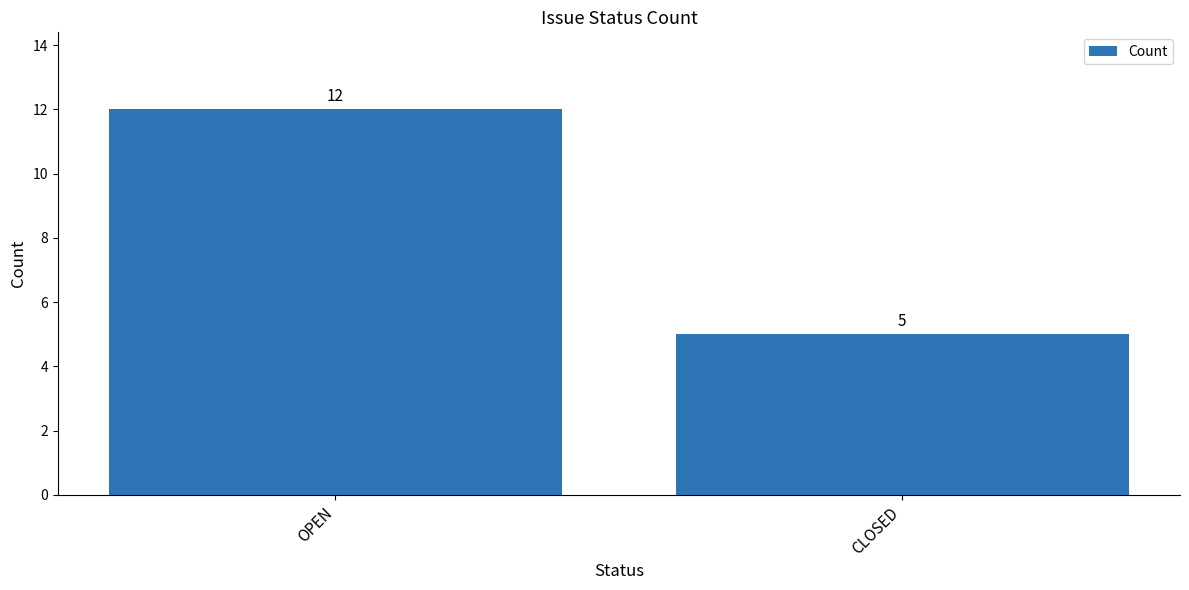

Between OPEN and CLOSED, which is larger?

OPEN